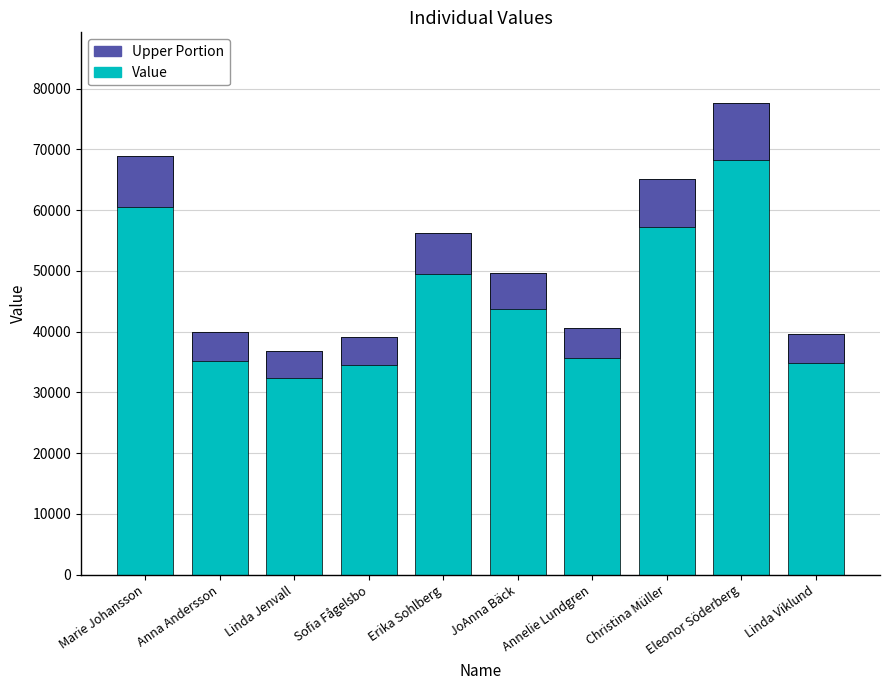

What is the label of the 5th bar from the right?

JoAnna Bäck